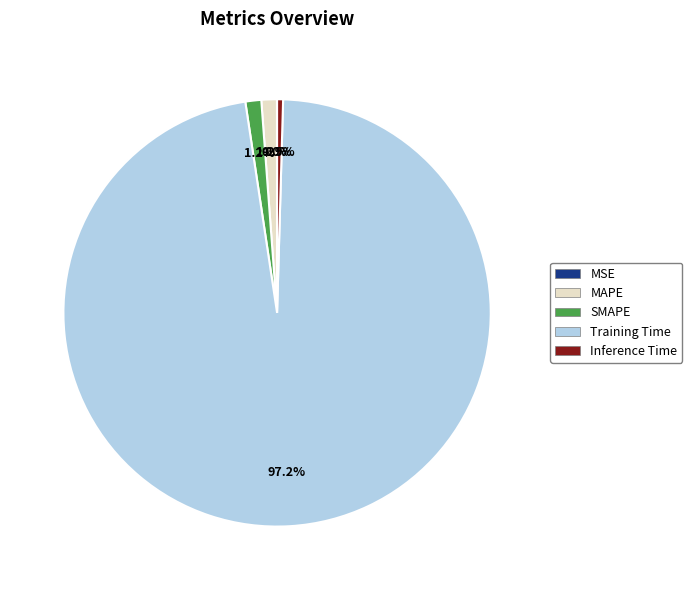

Which slice is the largest?

Training Time